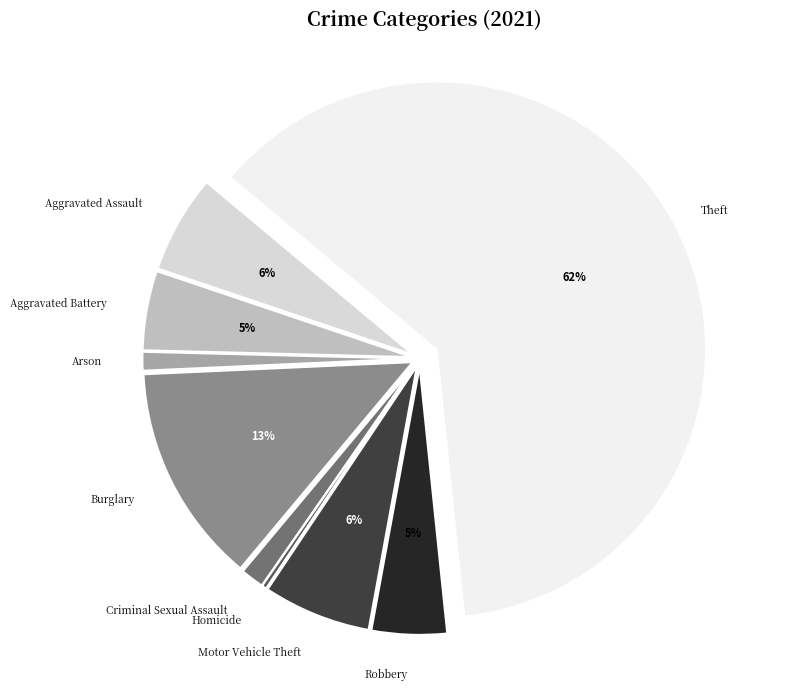

To the nearest percent, what is the average slice percentage?

11%